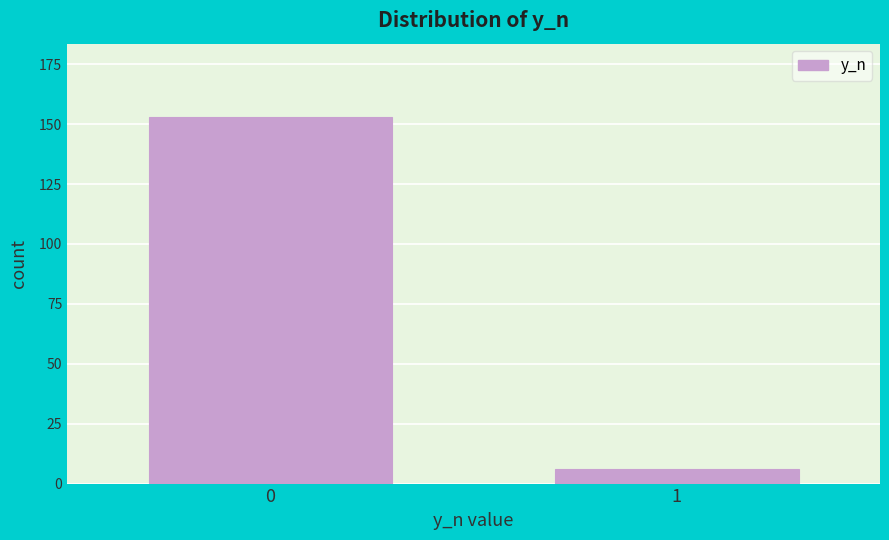

Reading left to right, what are all the values shown in this chart?

153	6